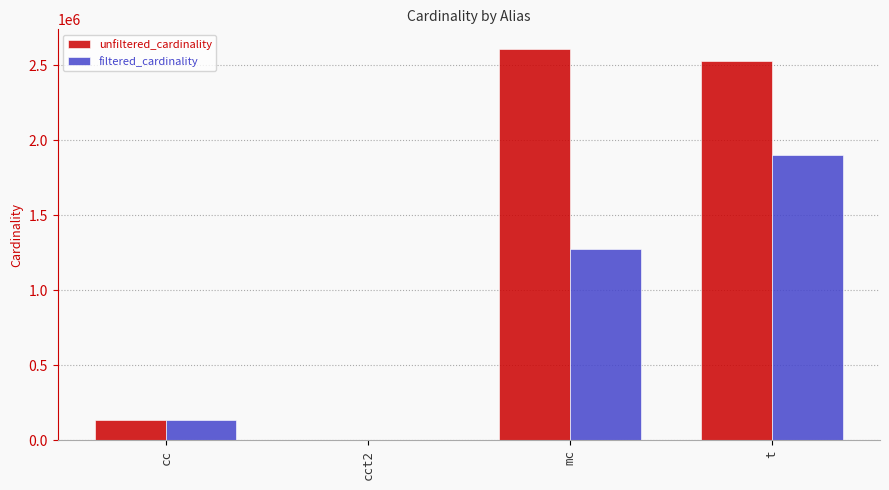

Read the unfiltered_cardinality value at mc.

2609129